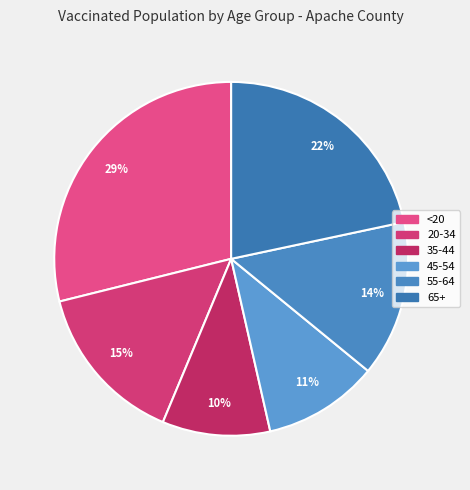

Count the number of slices in the pie.

6